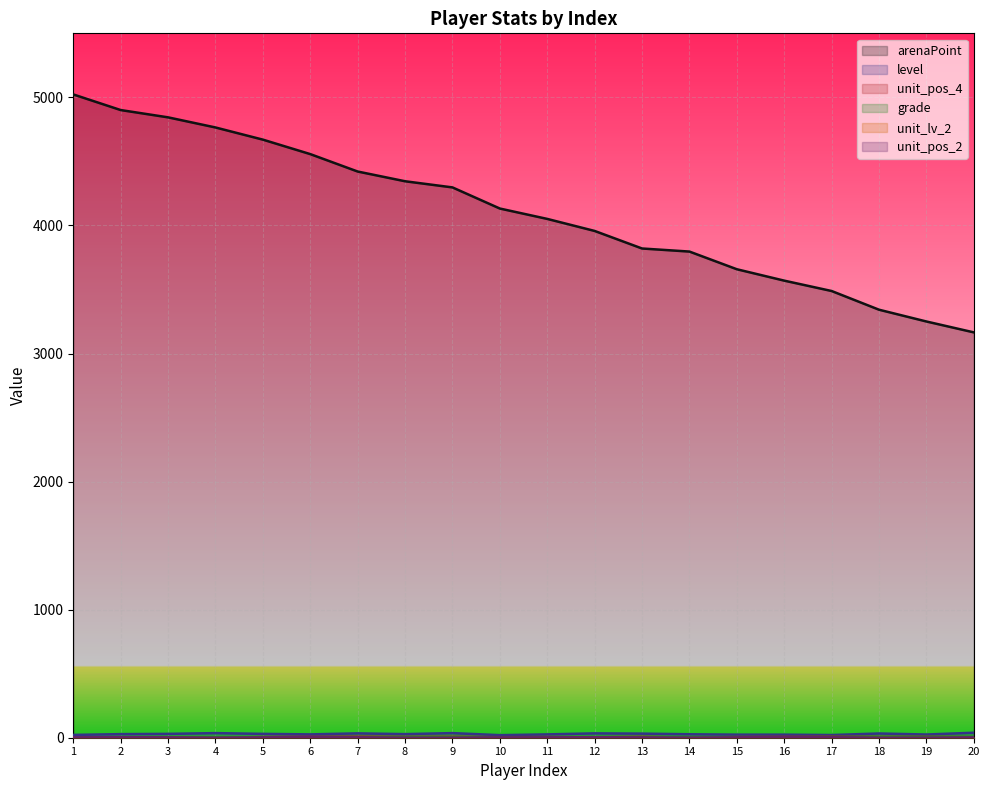

How many data points in grade are less than 4?

6